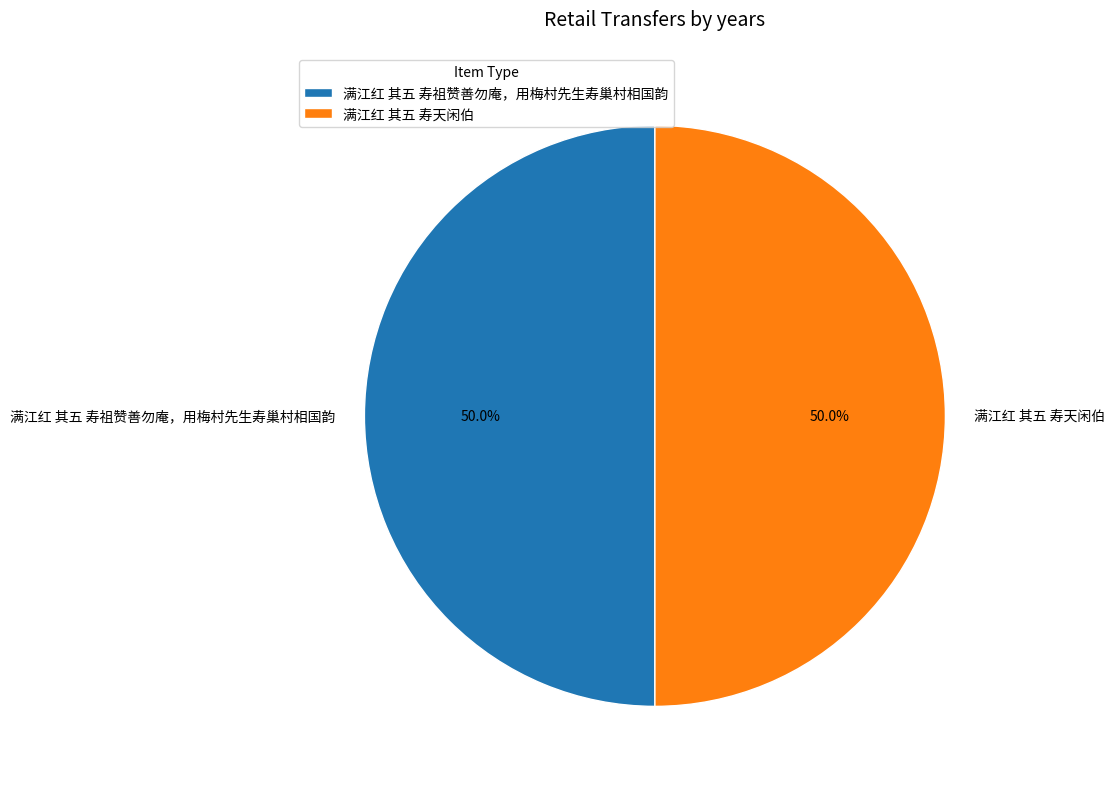

What percentage is NOT represented by 满江红 其五 寿天闲伯?

50.0%